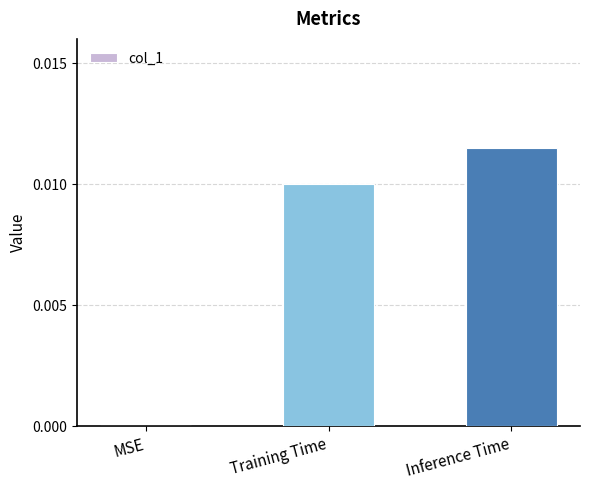

Count the number of values greater than 0.

2